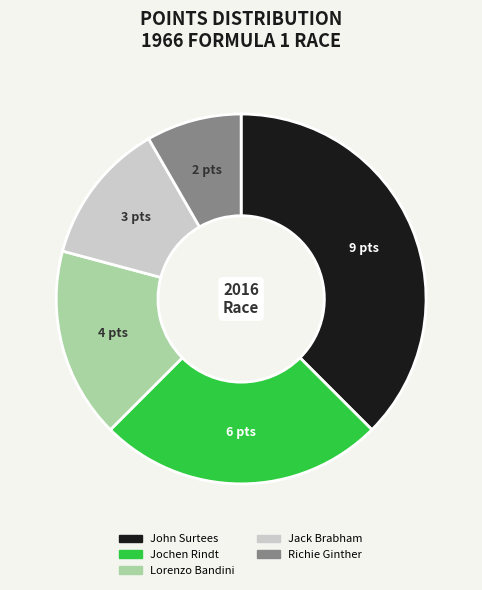

Does any single category account for the majority?

No